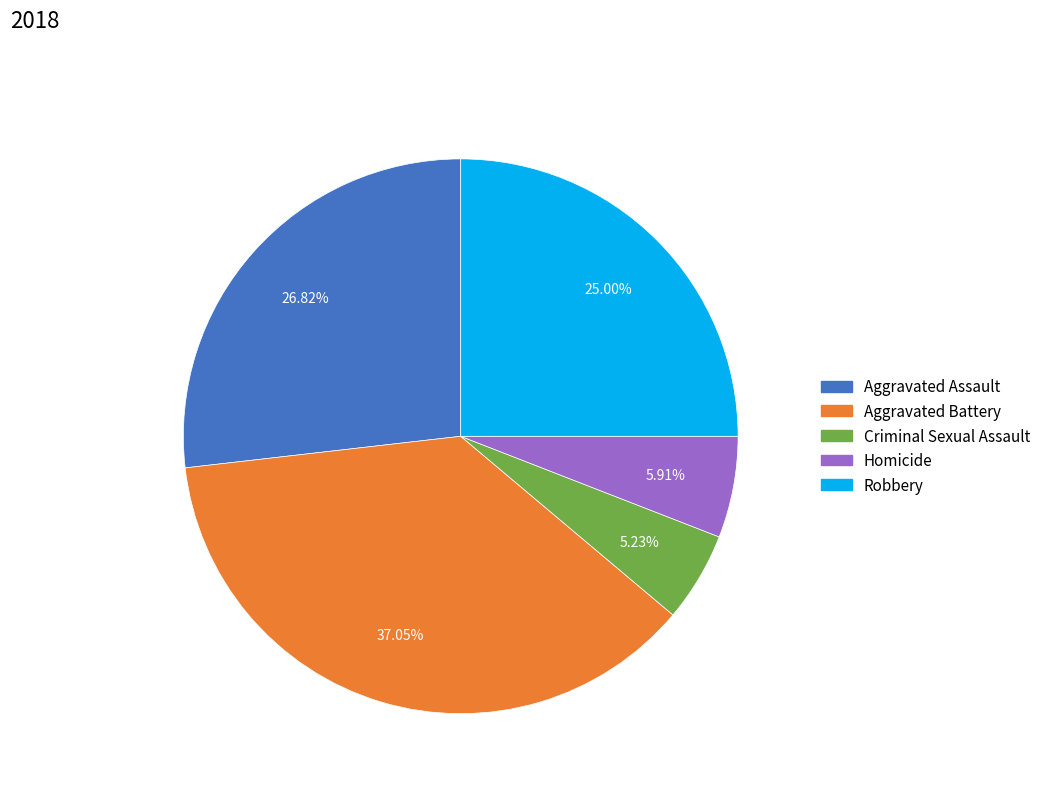

To the nearest percent, what is the difference between the largest and smallest slice percentages?

32%